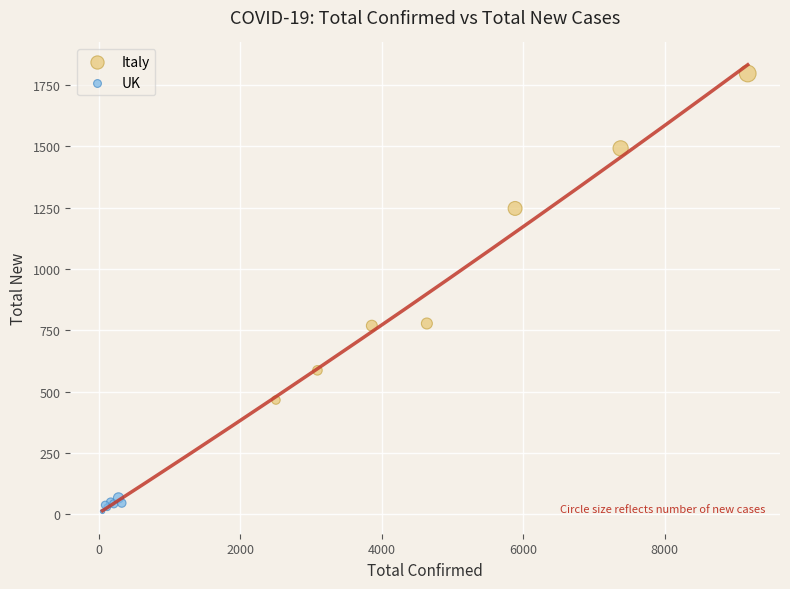

Which series contains the highest Y value?

Italy